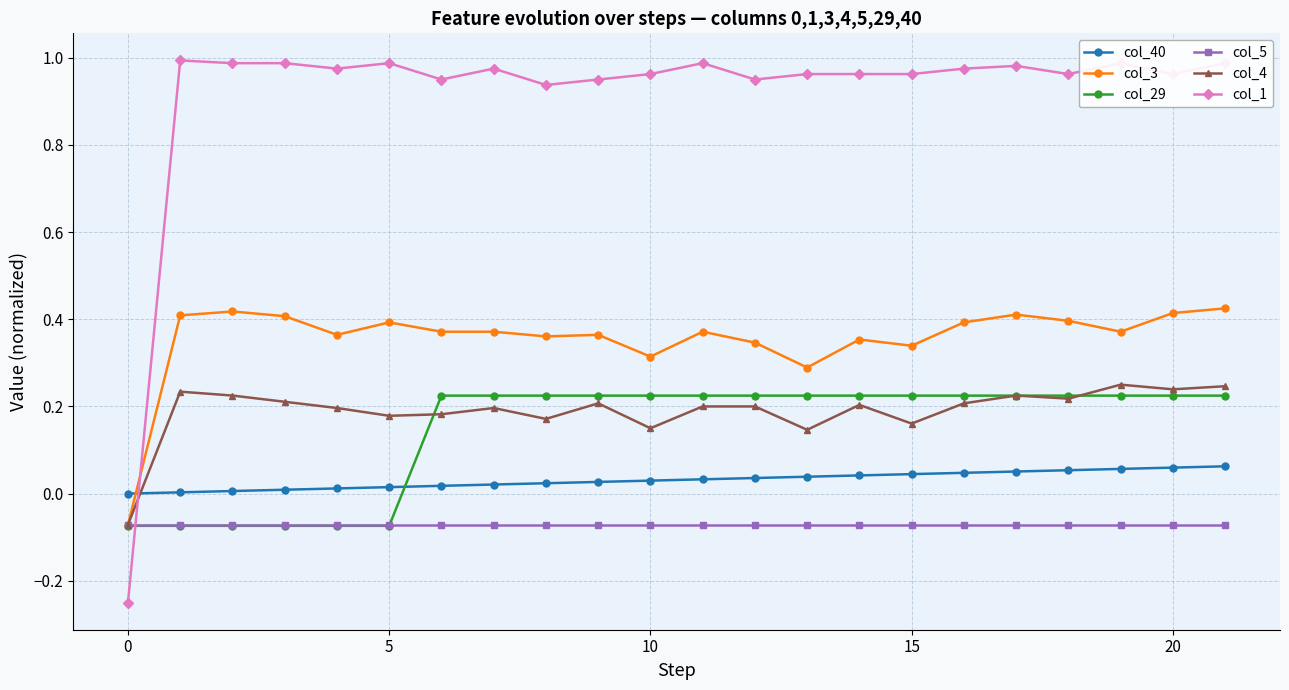

Which series has the largest total across all categories?

col_1